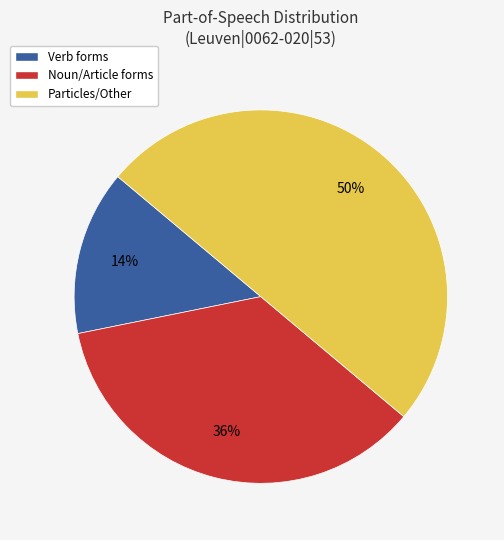

Which slice is the largest?

Particles/Other